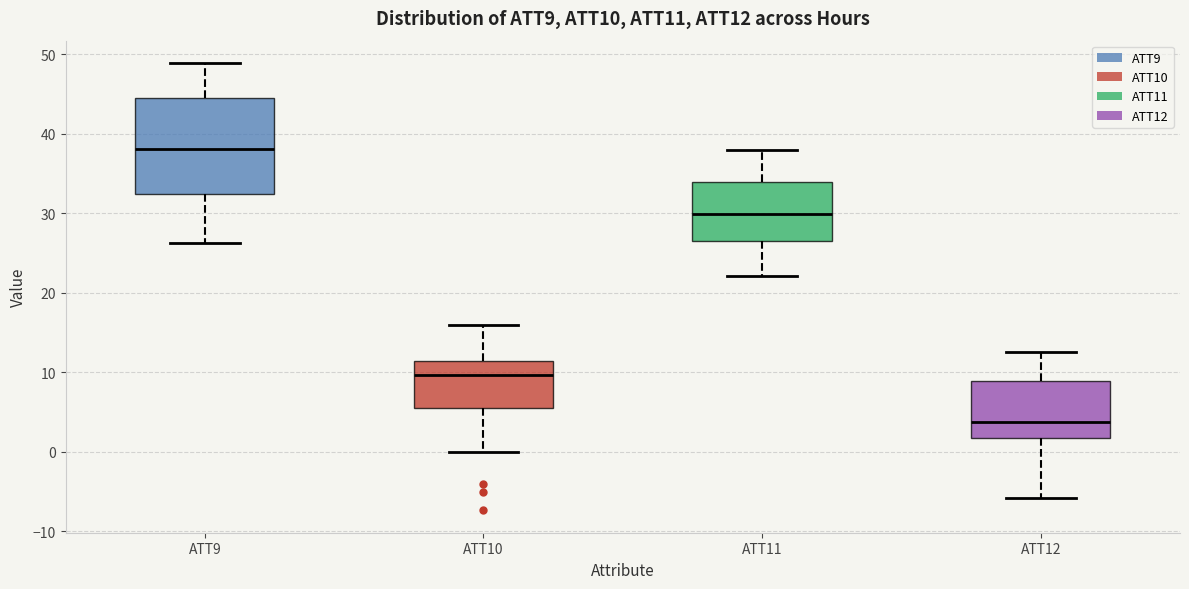

Comparing the boxes themselves (not the whiskers), which one is the tallest?

ATT9